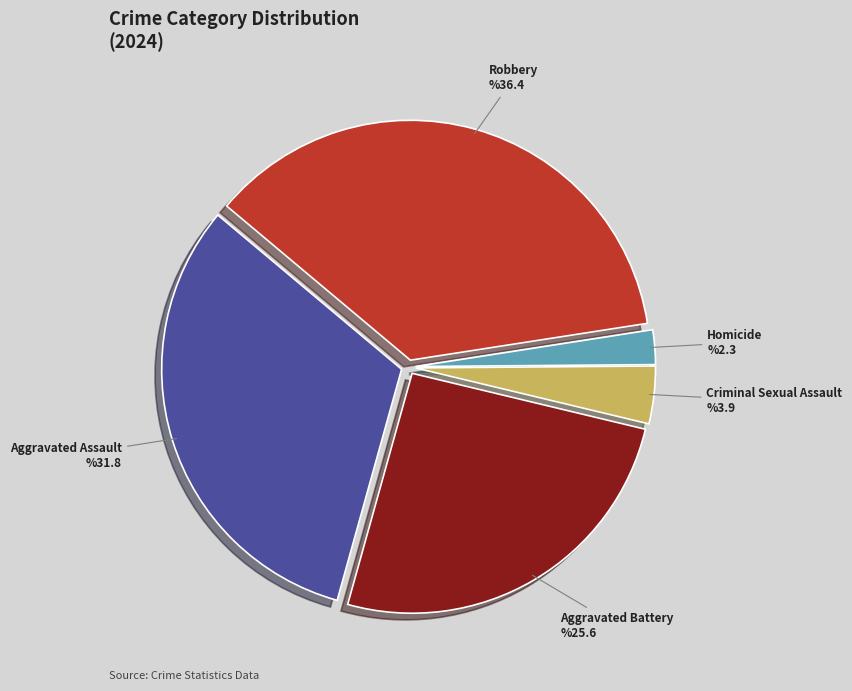

Is Aggravated Assault the majority of the pie?

No